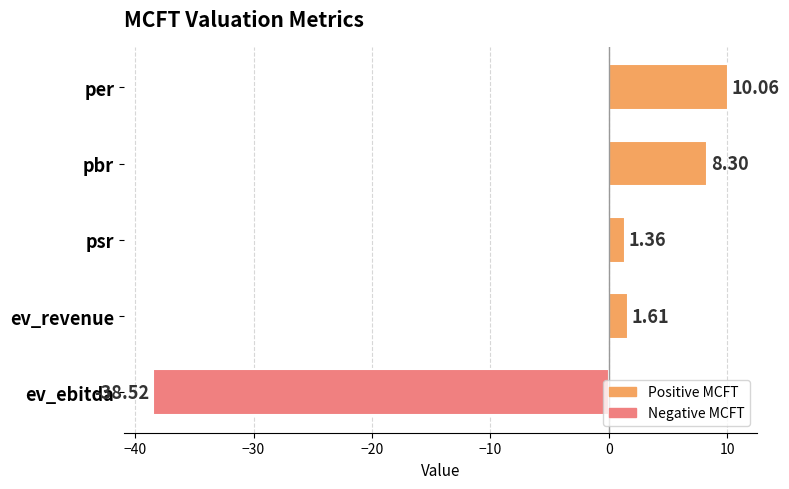

Rank the categories by value from lowest to highest.

ev_ebitda, psr, ev_revenue, pbr, per